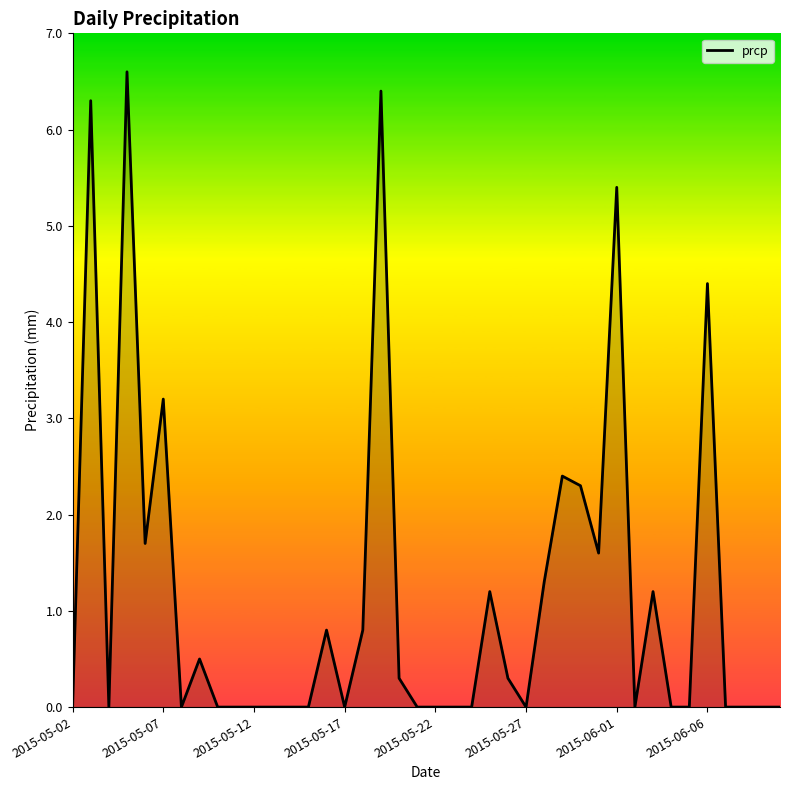

What is the greatest value displayed?

6.6